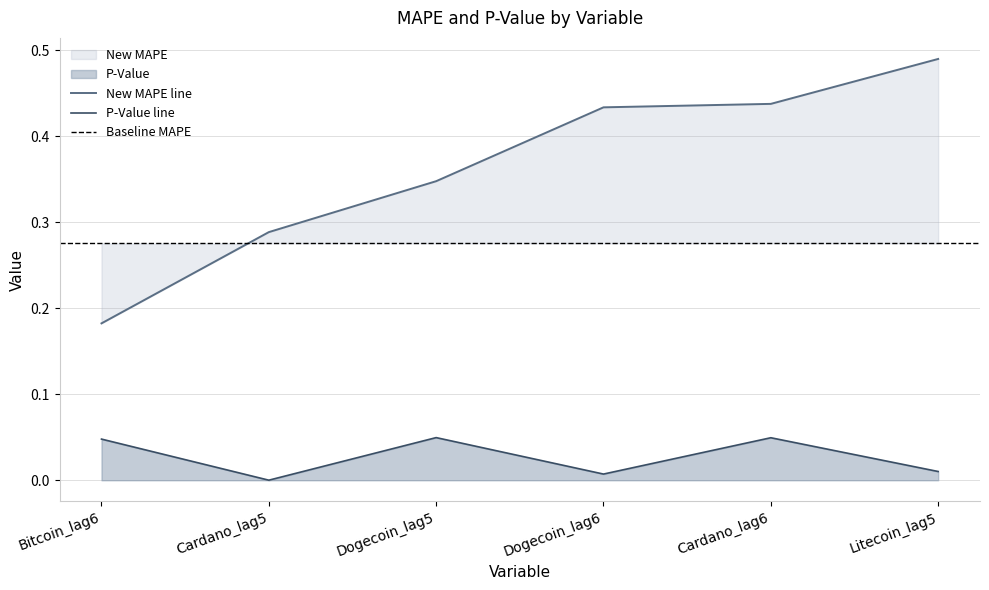

Reading right to left, what are all the values shown in this chart?

P-Value: 0.0	0.0	0.0	0.0	0.0	0.0
New MAPE: 0.5	0.4	0.4	0.3	0.3	0.2